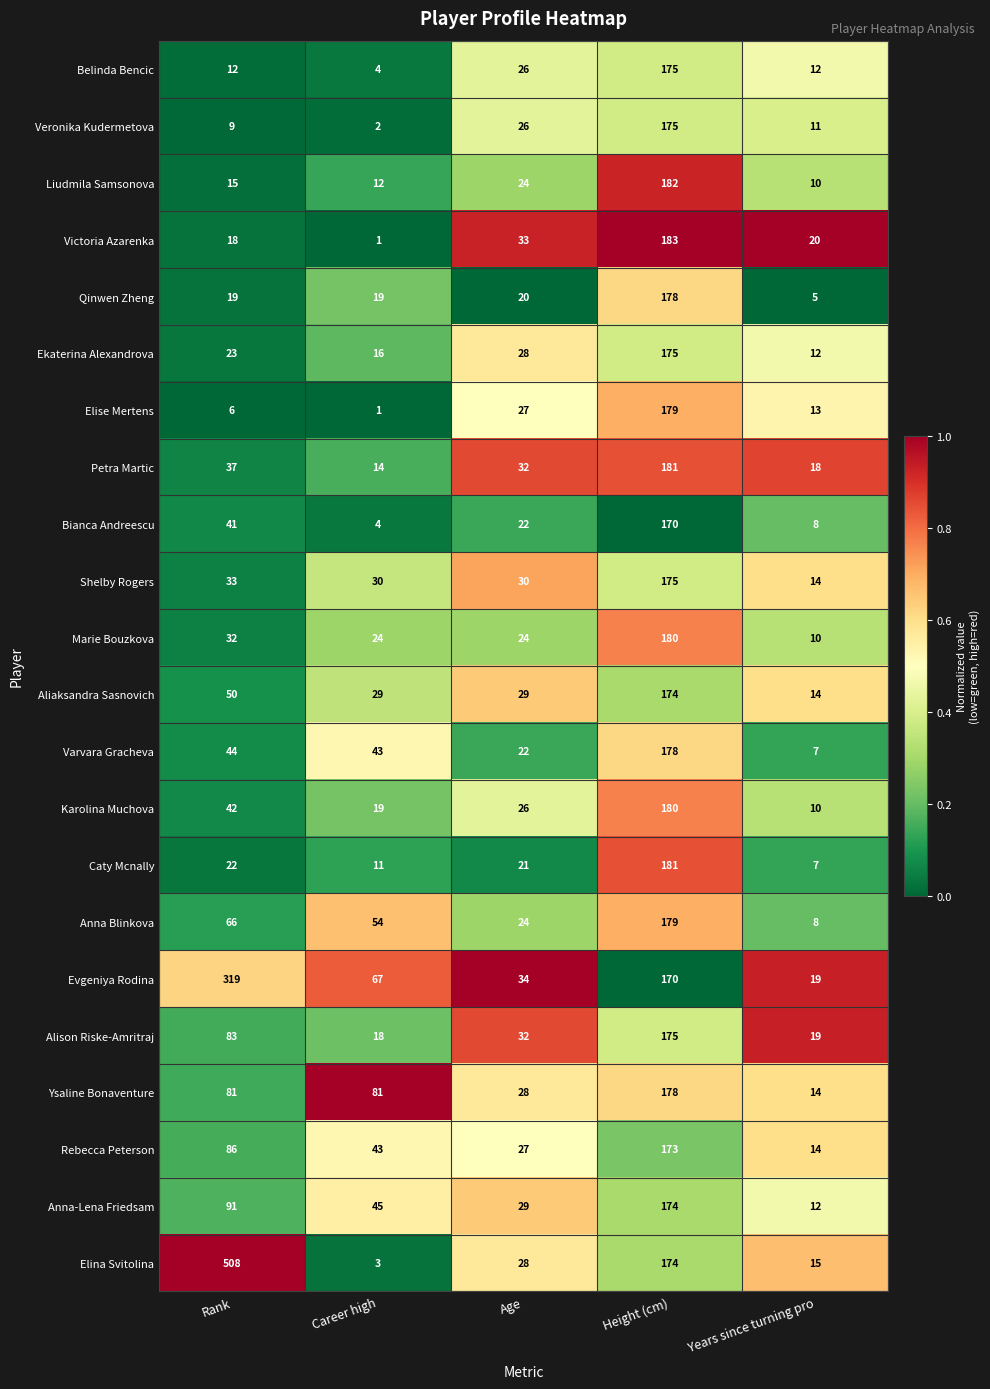

The value of Petra Martic at Years since turning pro is 18. True or false?

True